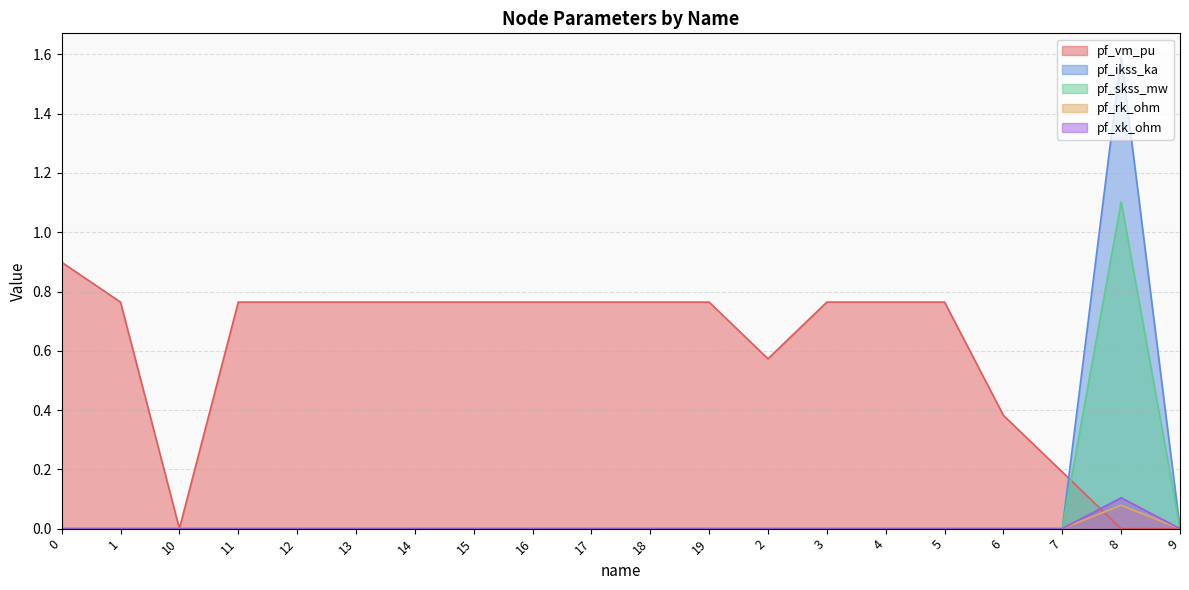

What is the total value across all series at 5?

0.8